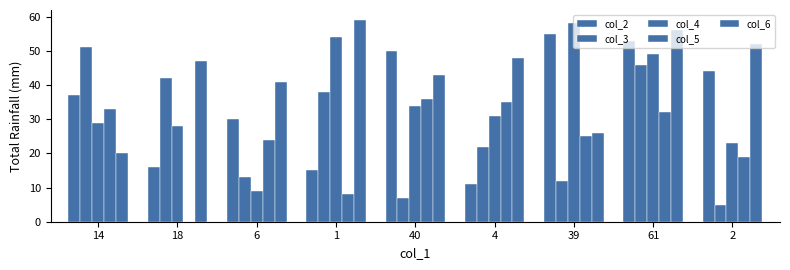

Which series has the largest total across all categories?

col_6